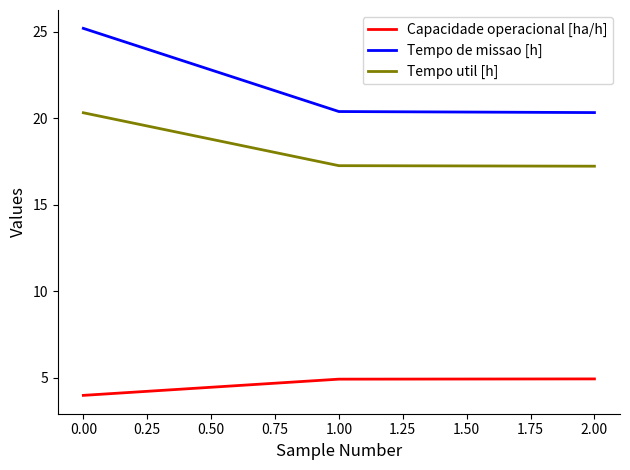

What is the difference between the highest and lowest values at 0.00?

21.2